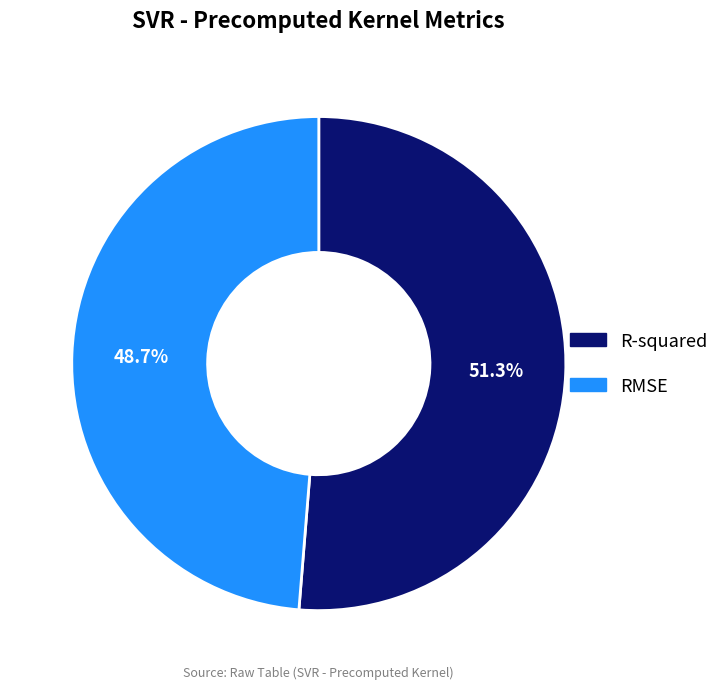

Does R-squared account for over 50% of the chart?

Yes